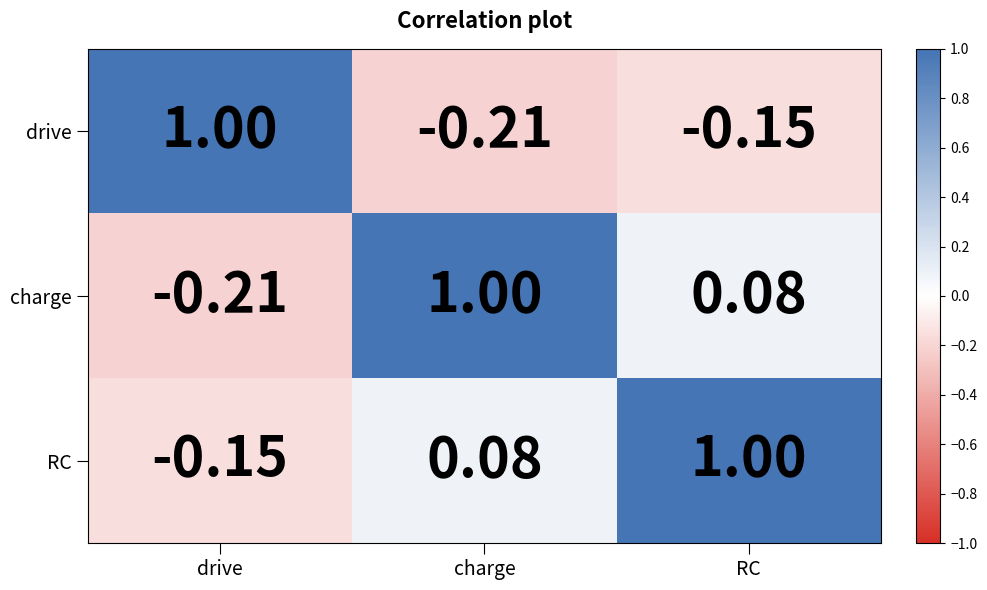

How many categories are shown in the chart?

3